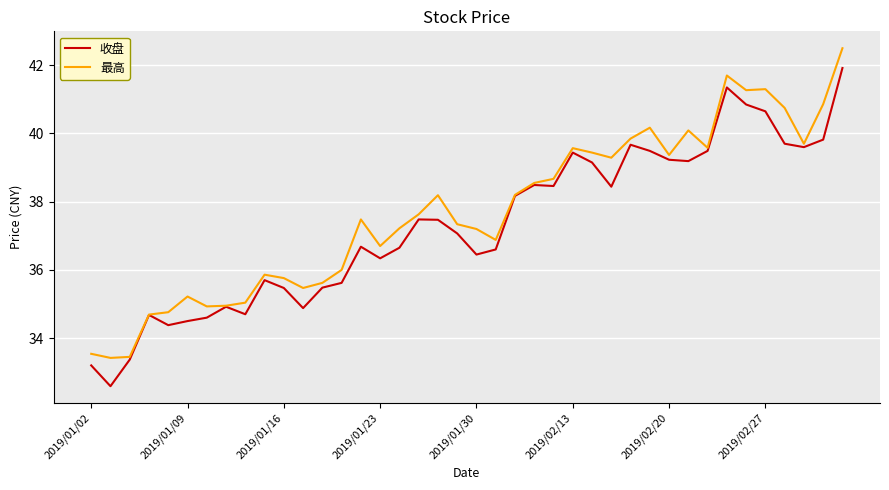

What is the average value of the 最高 series?

37.7